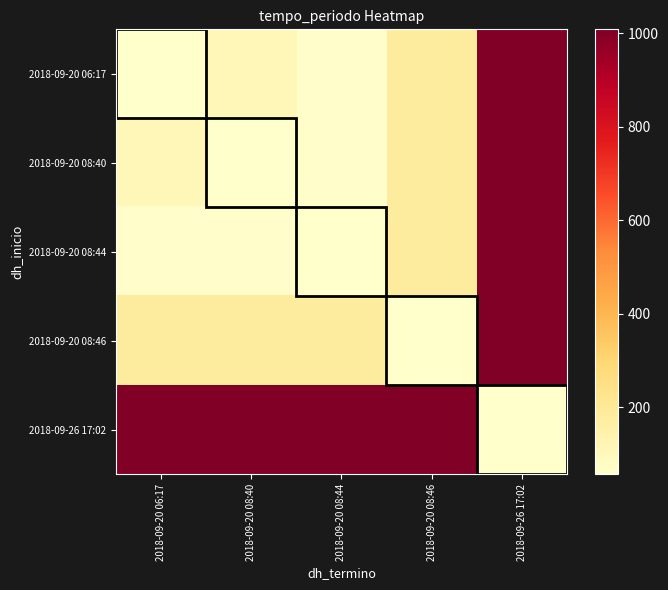

What is the minimum value shown in the chart?

56